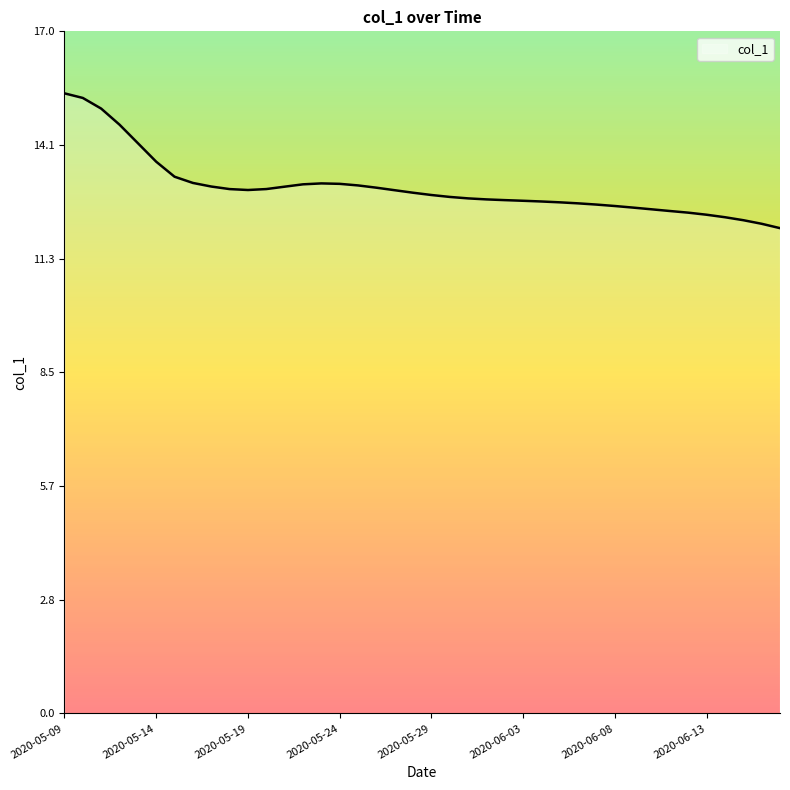

What is the difference between the maximum and minimum values?

3.4